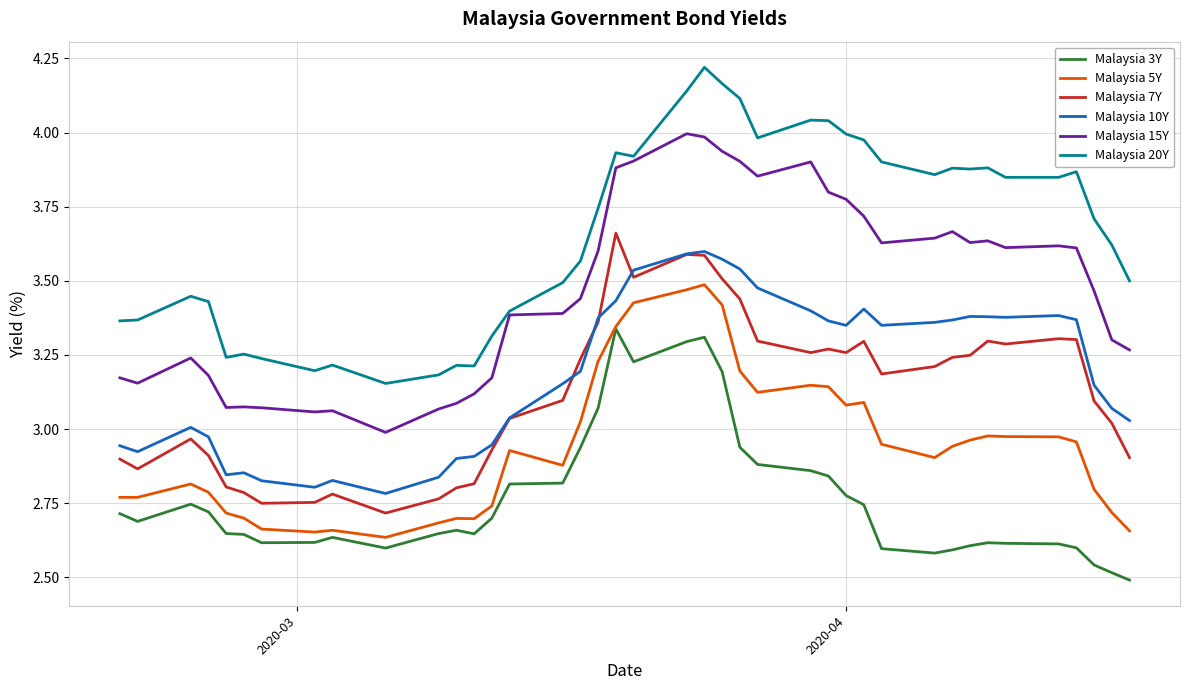

Which series has the largest total across all categories?

Malaysia 20Y